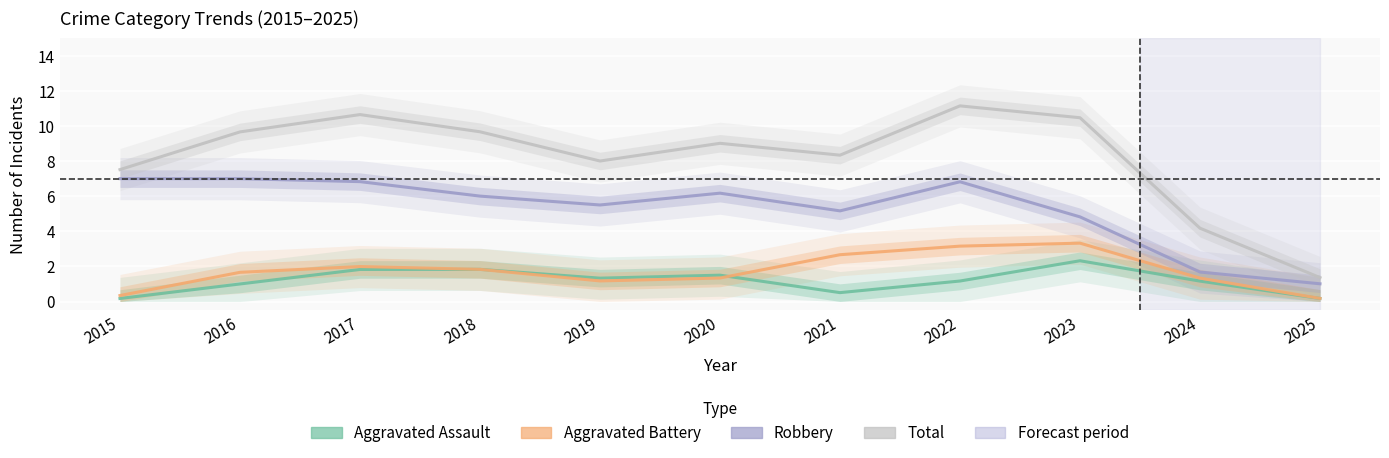

Between 2020 and 2022, which is larger?

2020